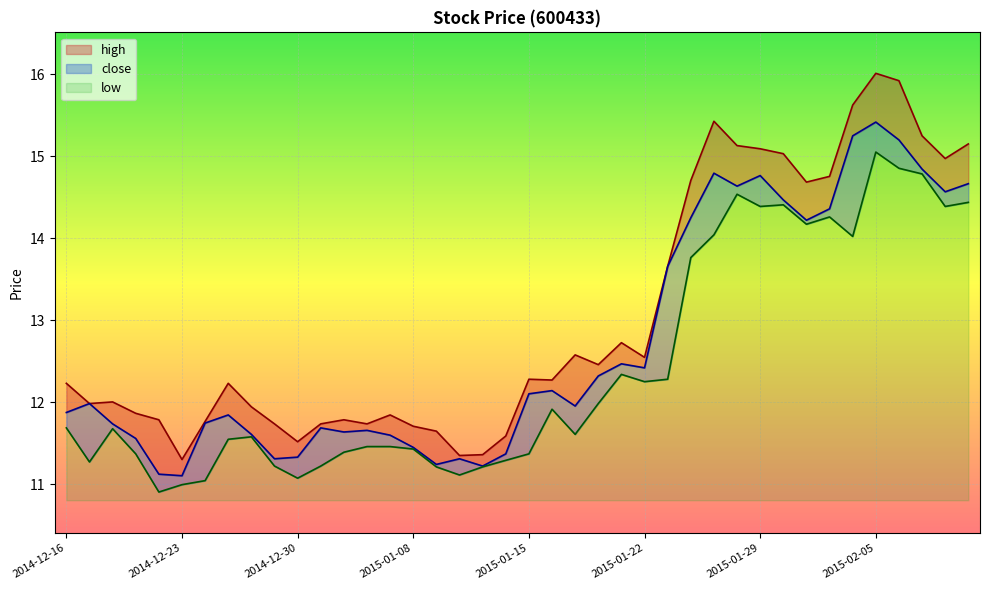

What is the difference between the maximum and minimum values in the close series?

4.3